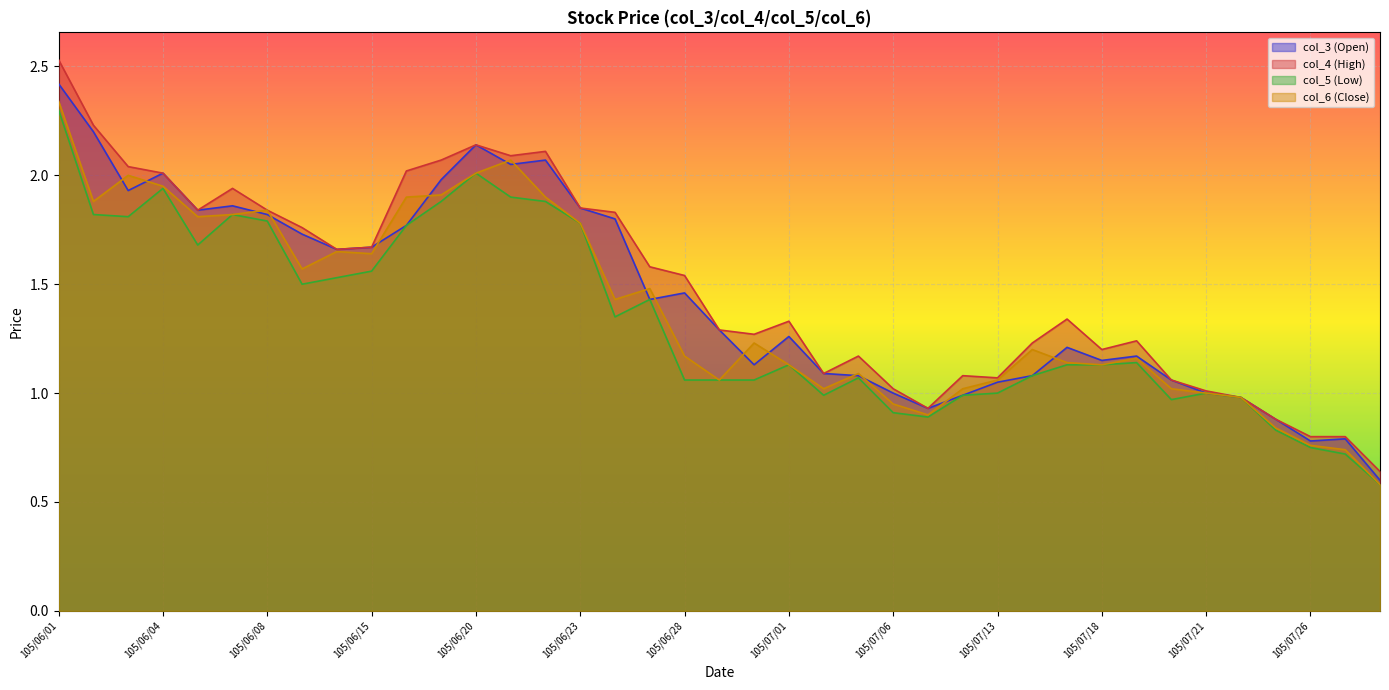

Which series ends up on top after the final intersection of col_3 (Open) and col_6 (Close)?

col_3 (Open)